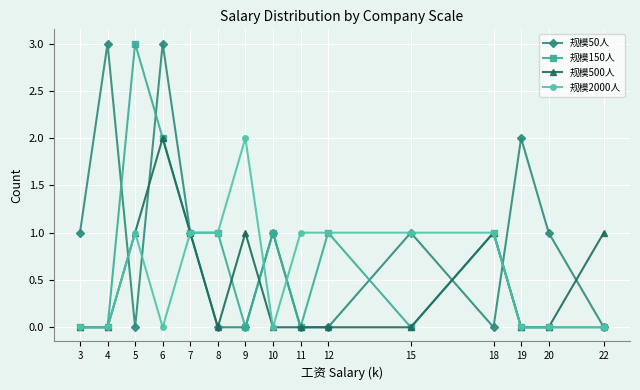

Is this an area chart (filled region under the line)?

No